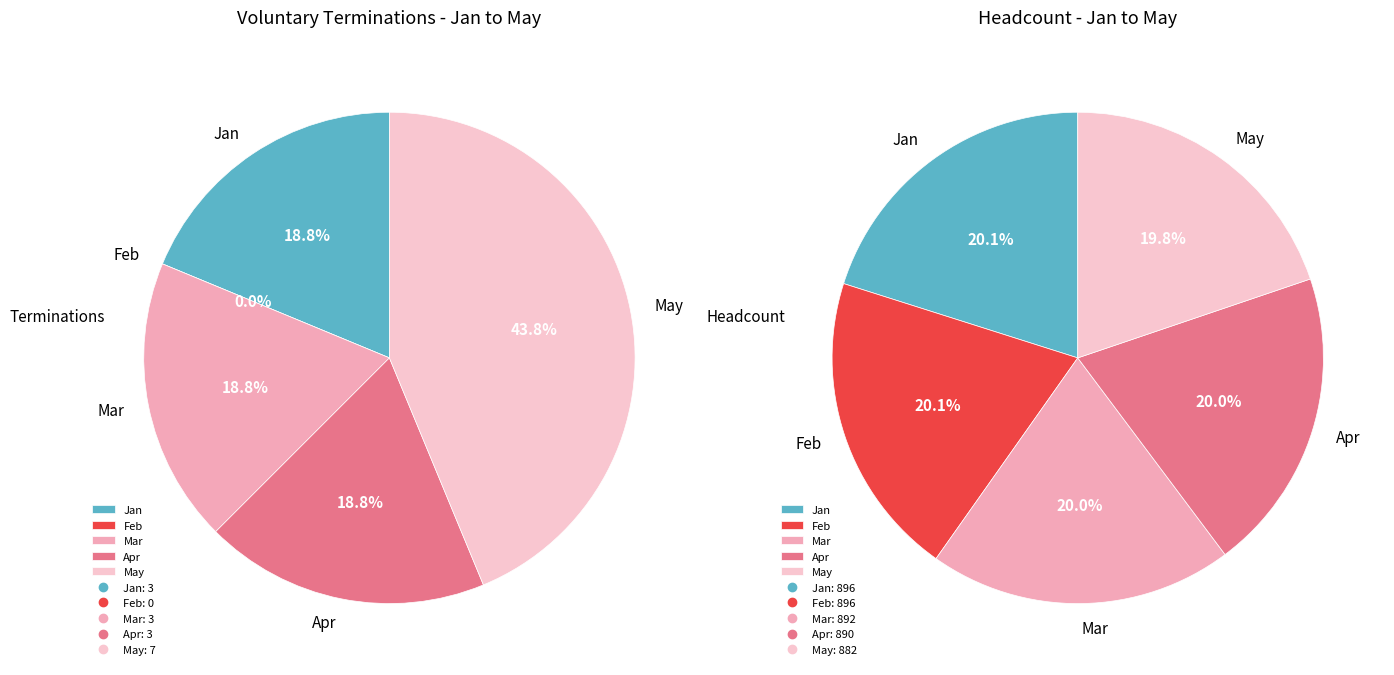

Which slice is the largest?

May